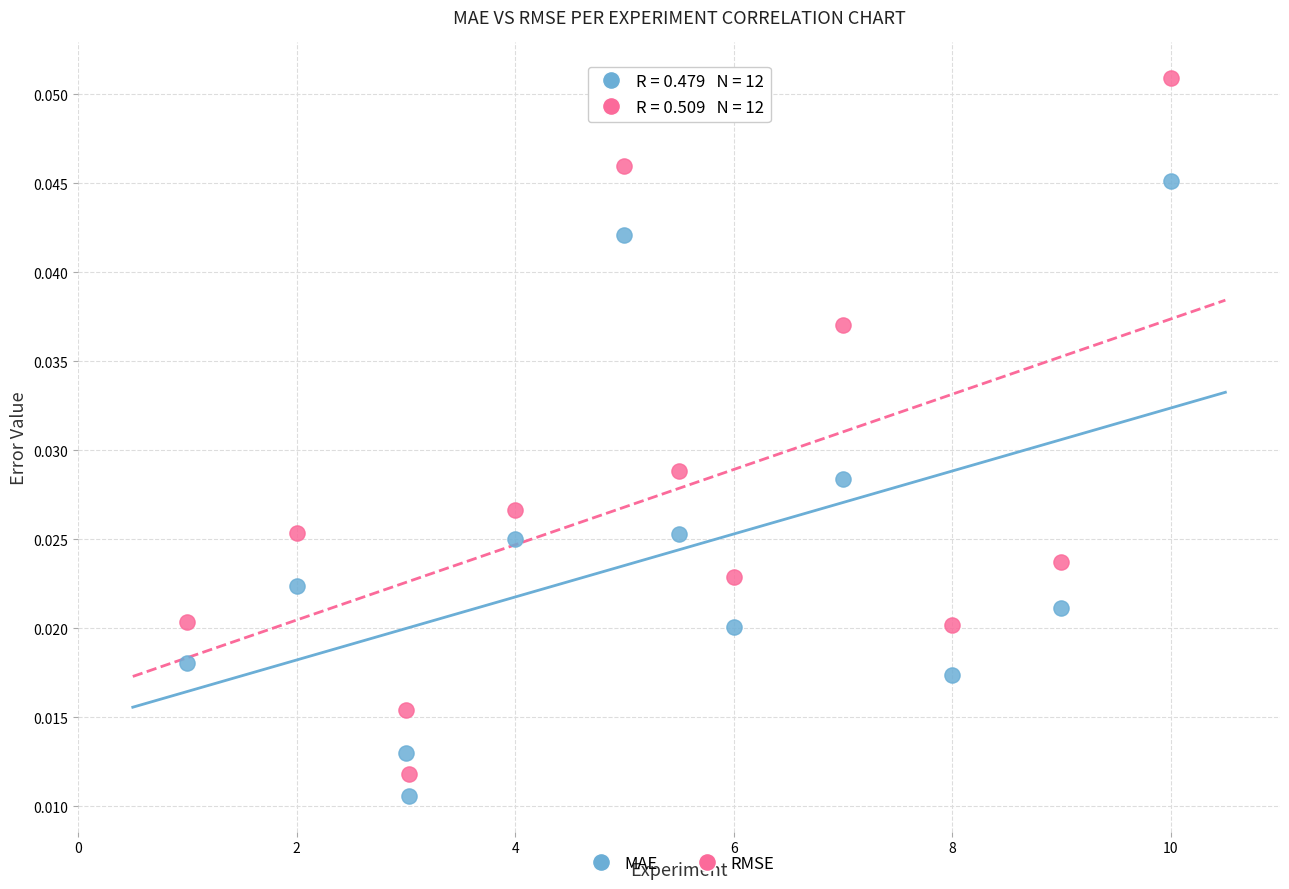

Across all data points, what is the range of X values (max minus min)?

9.0